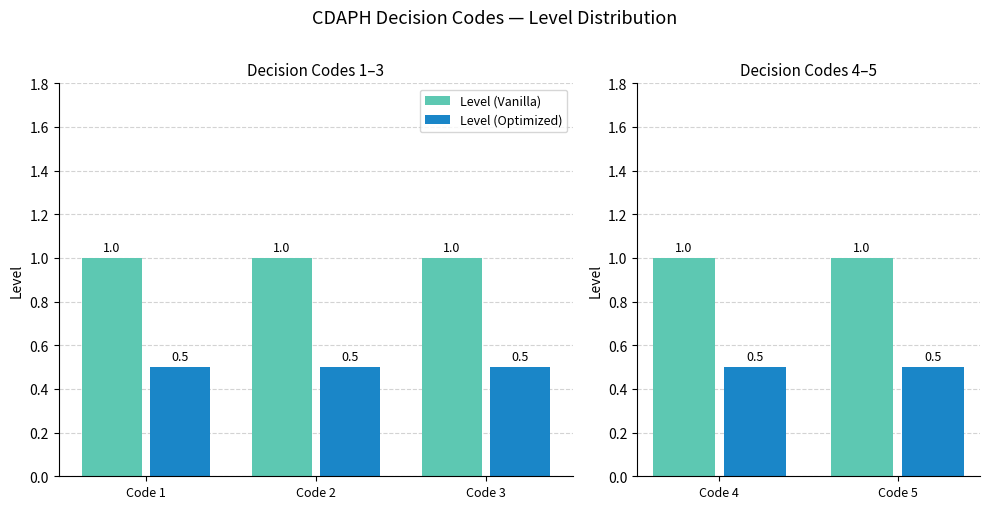

The value of Level (Optimized) at Code 1 is 0.7. True or false?

False